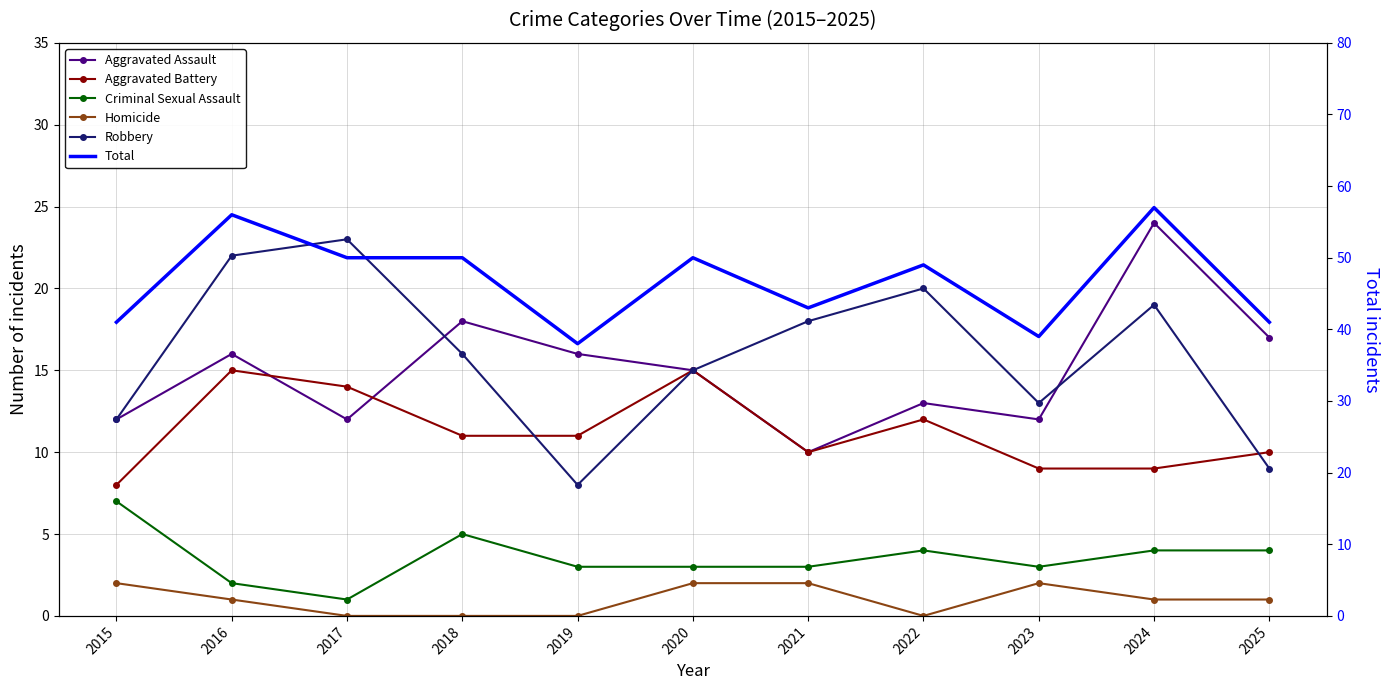

List the series in order of their peak value, lowest first.

Homicide, Criminal Sexual Assault, Aggravated Battery, Robbery, Aggravated Assault, Total